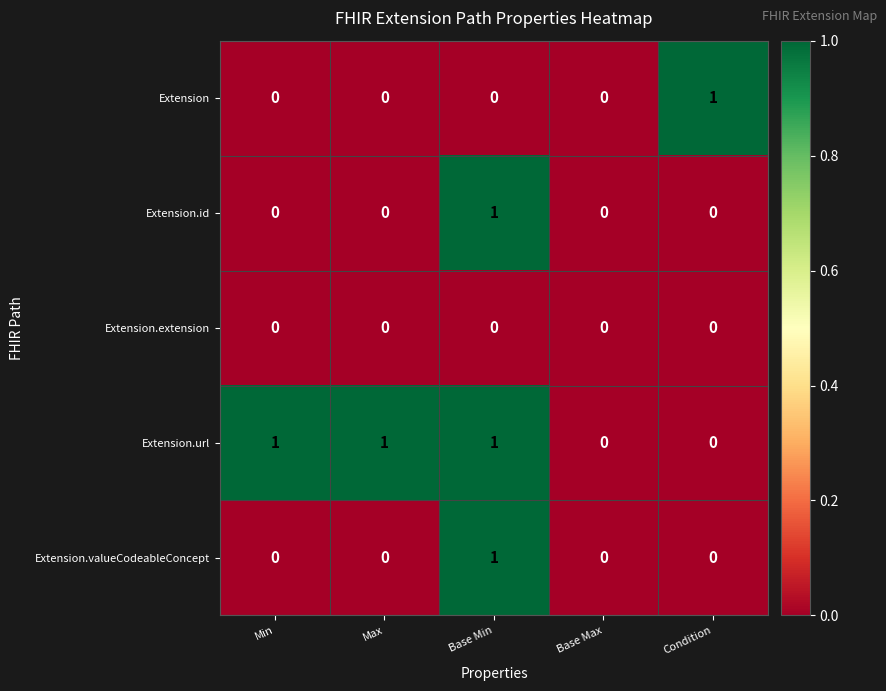

Which series changed the most between Base Max and Condition?

Extension